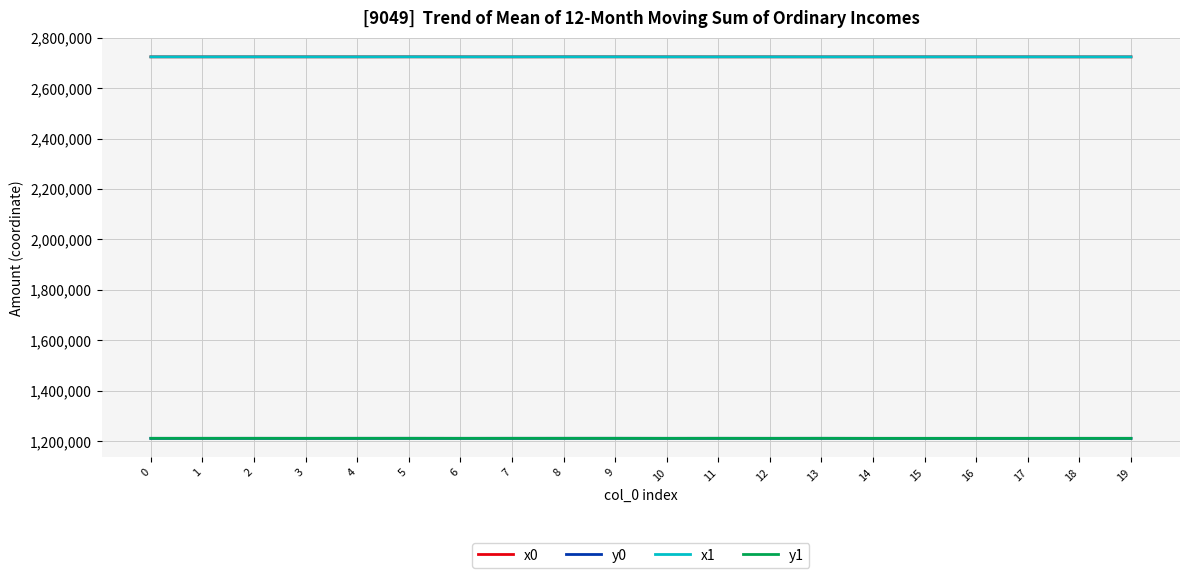

The y1 series shows 671170.0 at 0. True or false?

False